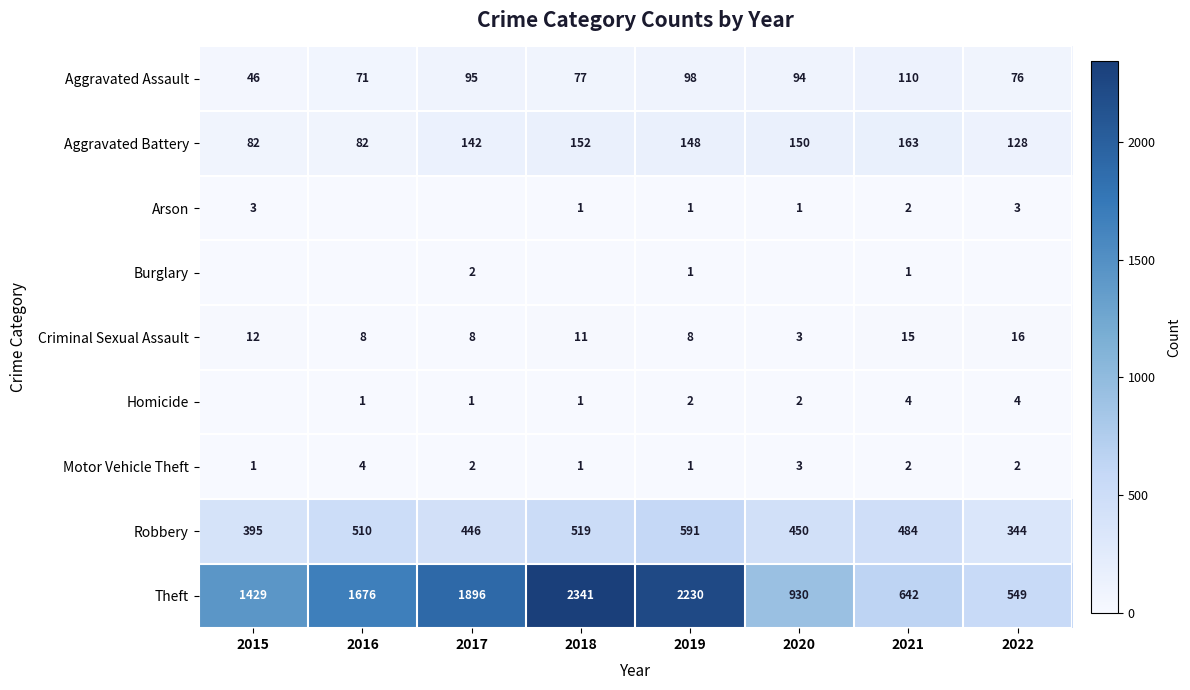

How many data points in Theft are less than 1676?

4